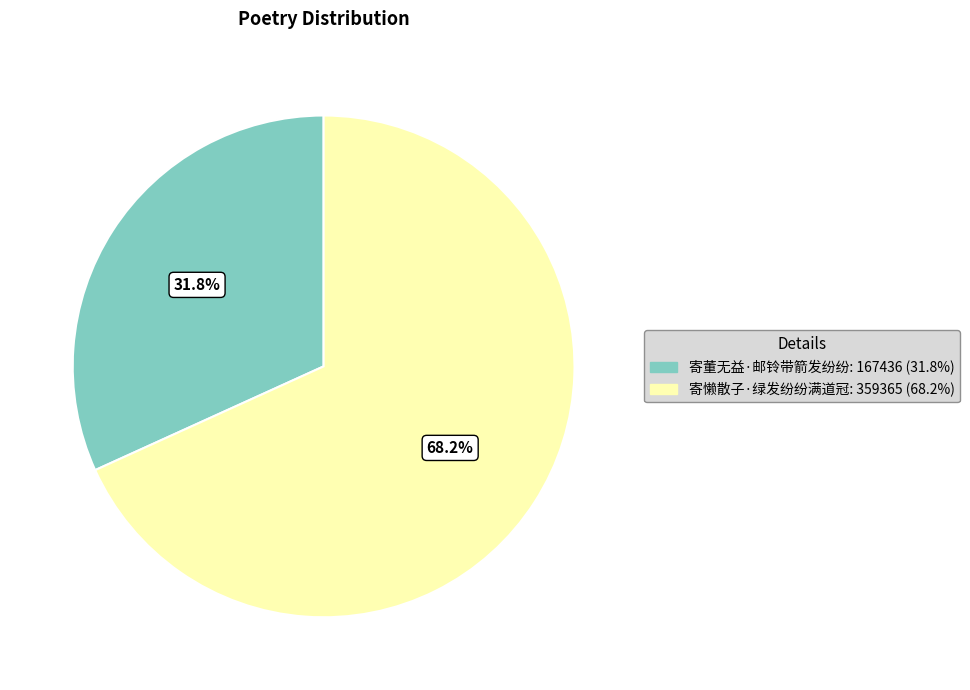

To the nearest percent, what is the average slice percentage?

50%